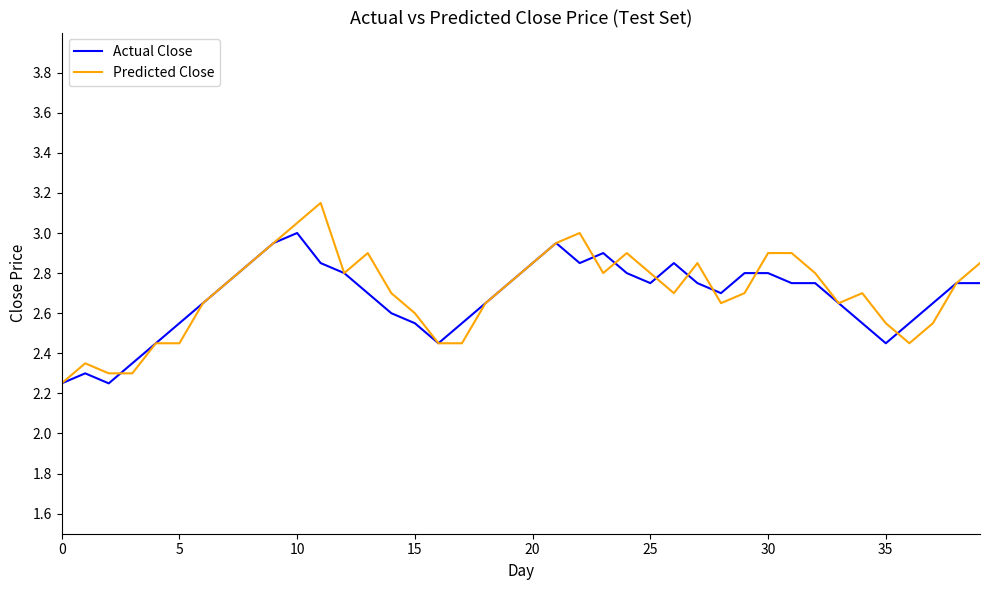

Rank the series by their maximum value, from highest to lowest.

Predicted Close, Actual Close